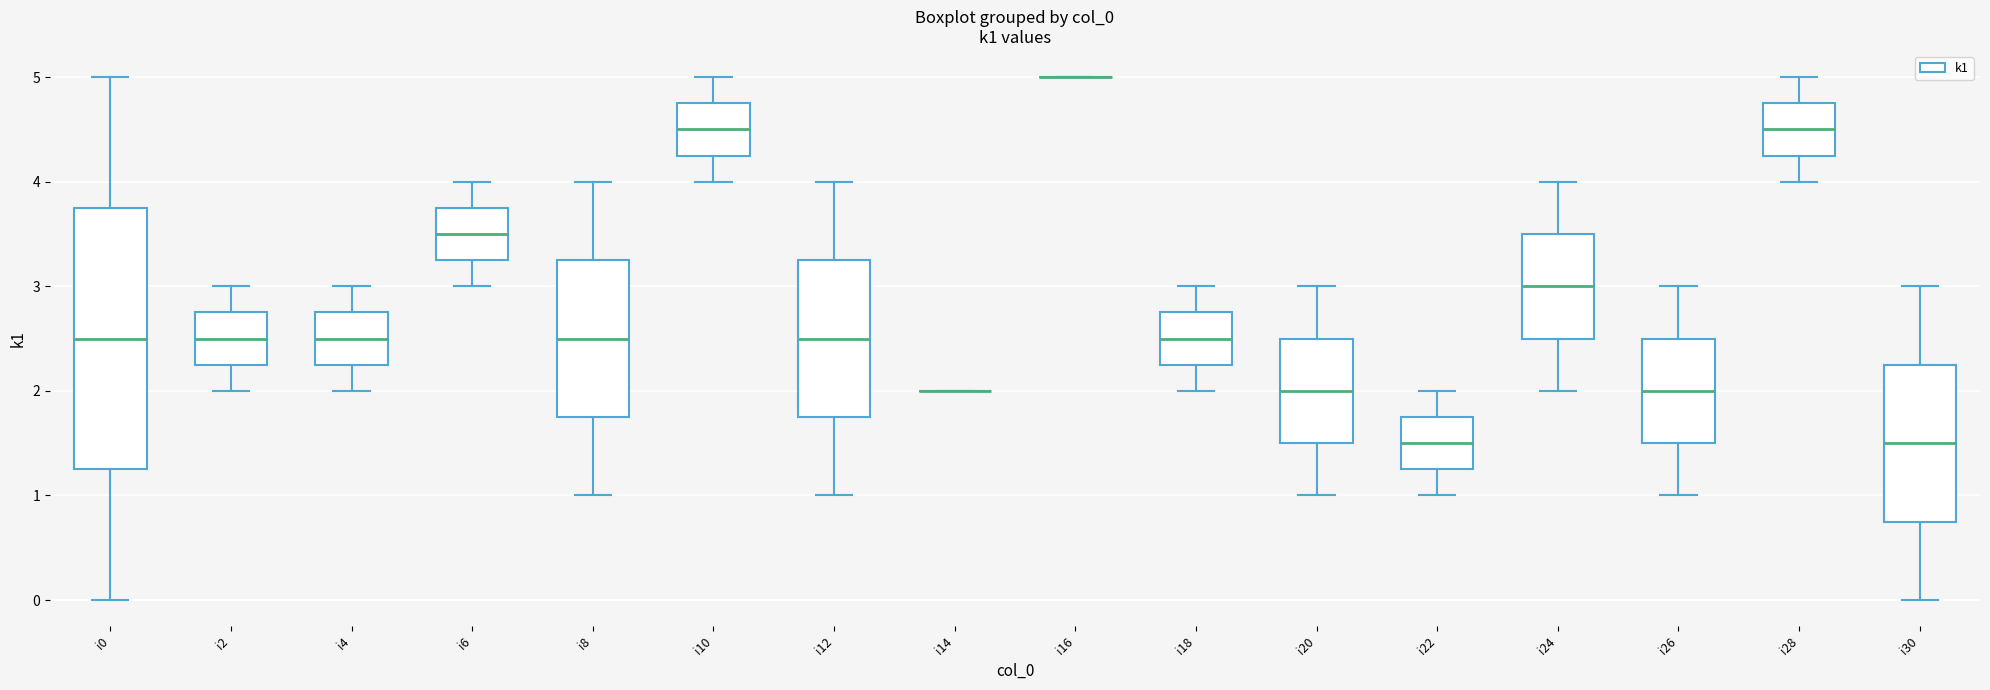

Reading left to right, read every box against the y-axis: the position of its median line, the range the box covers, and the ends of its whiskers. The values are not printed on the chart, so give them approximately, as read against the axis.

i0: median 2.5, box 1.3 to 3.8, whiskers 0.0 to 5.0
i2: median 2.5, box 2.3 to 2.8, whiskers 2.0 to 3.0
i4: median 2.5, box 2.3 to 2.8, whiskers 2.0 to 3.0
i6: median 3.5, box 3.3 to 3.8, whiskers 3.0 to 4.0
i8: median 2.5, box 1.8 to 3.3, whiskers 1.0 to 4.0
i10: median 4.5, box 4.3 to 4.8, whiskers 4.0 to 5.0
i12: median 2.5, box 1.8 to 3.3, whiskers 1.0 to 4.0
i14: box collapsed to a line at 2.0, whiskers 2.0 to 2.0
i16: box collapsed to a line at 5.0, whiskers 5.0 to 5.0
i18: median 2.5, box 2.3 to 2.8, whiskers 2.0 to 3.0
i20: median 2.0, box 1.5 to 2.5, whiskers 1.0 to 3.0
i22: median 1.5, box 1.3 to 1.8, whiskers 1.0 to 2.0
i24: median 3.0, box 2.5 to 3.5, whiskers 2.0 to 4.0
i26: median 2.0, box 1.5 to 2.5, whiskers 1.0 to 3.0
i28: median 4.5, box 4.3 to 4.8, whiskers 4.0 to 5.0
i30: median 1.5, box 0.8 to 2.3, whiskers 0.0 to 3.0